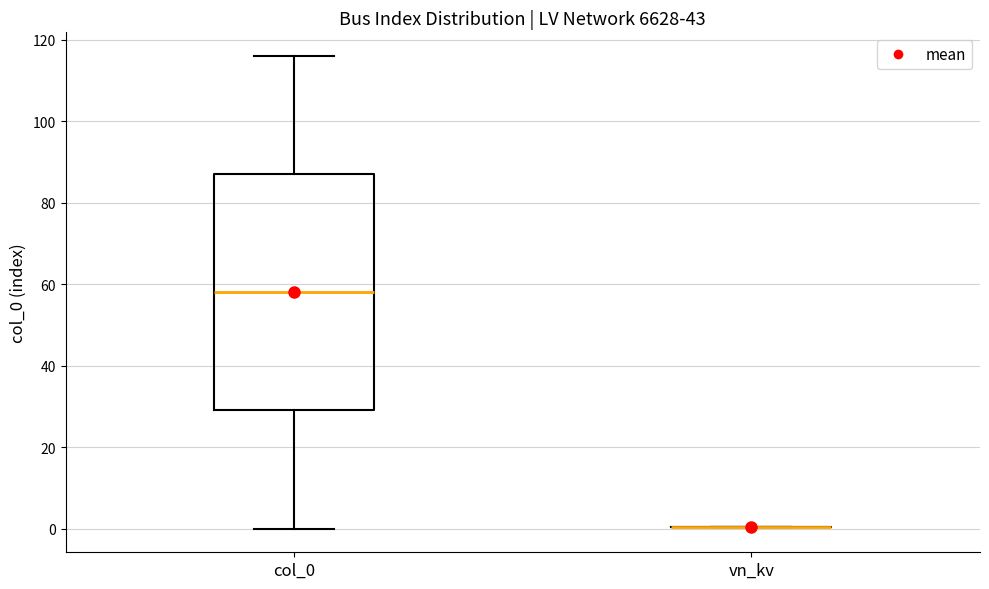

Reading left to right, transcribe this box plot: for each box, give where its median line is, the range the box spans, and where its two whiskers end, as read against the y-axis. The values are not printed on the chart, so give them approximately, as read against the axis.

col_0: median 58, box 30 to 88, whiskers 0 to 116
vn_kv: box collapsed to a line at 0, whiskers 0 to 0